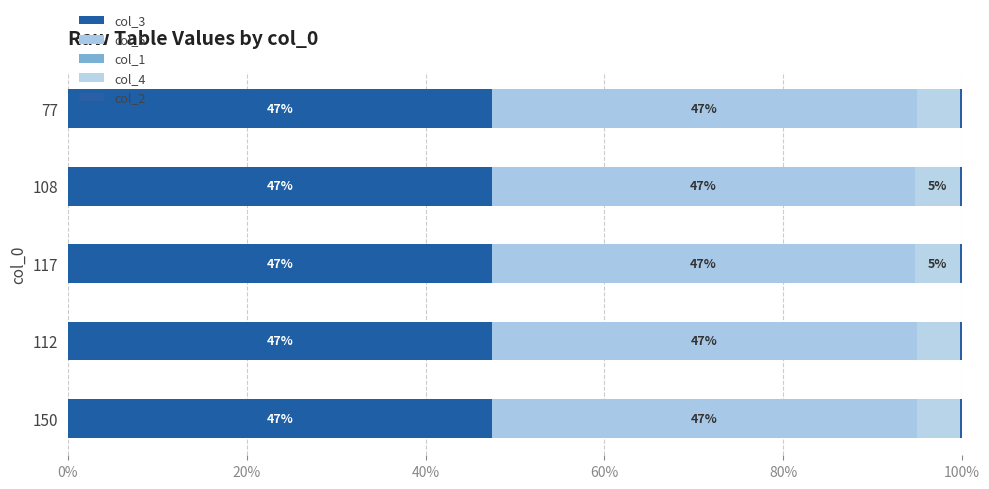

Rank the series by their maximum value, from highest to lowest.

col_5, col_3, col_4, col_2, col_1